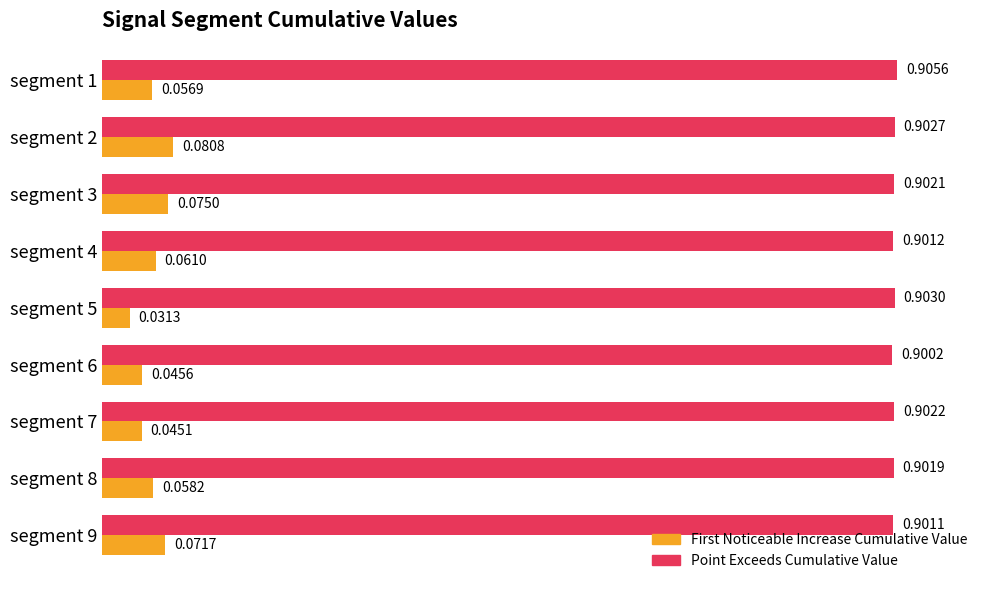

What is the difference between the highest and lowest values at segment 4?

0.8